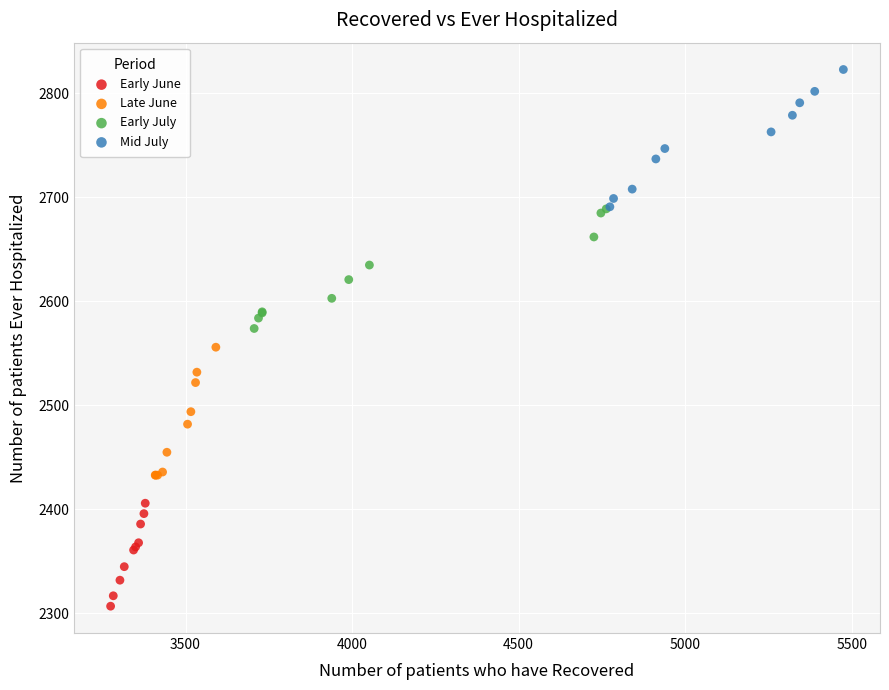

Which series reaches the maximum Y coordinate?

Mid July